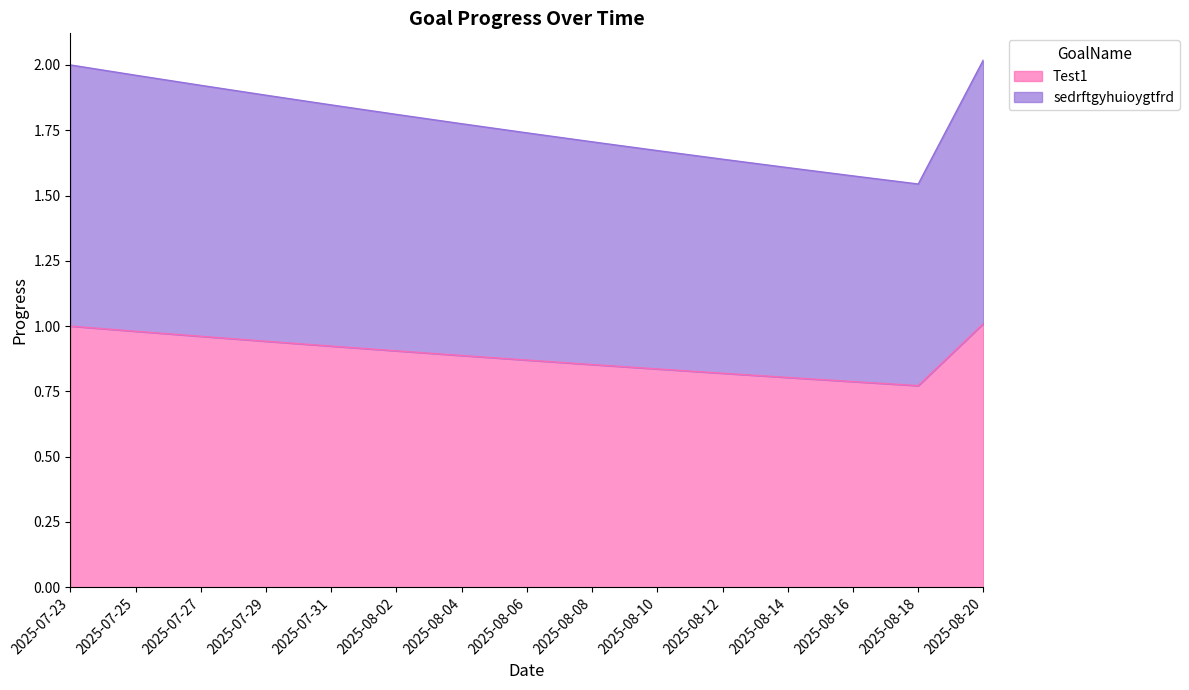

Which series has the largest total across all categories?

sedrftgyhuioygtfrd